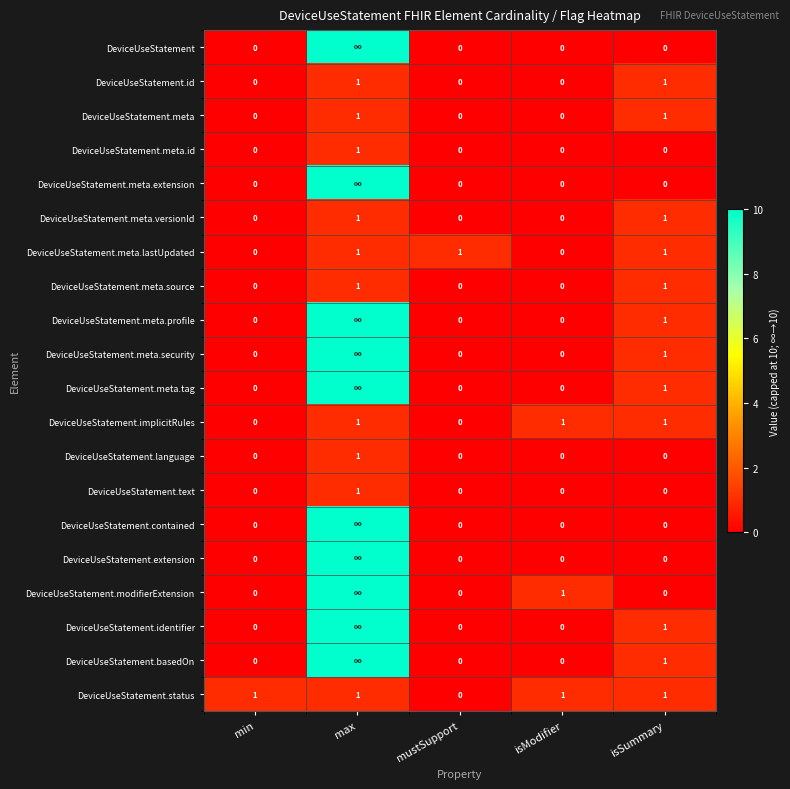

True or false: DeviceUseStatement.meta.versionId has a value of 1 at isModifier.

False